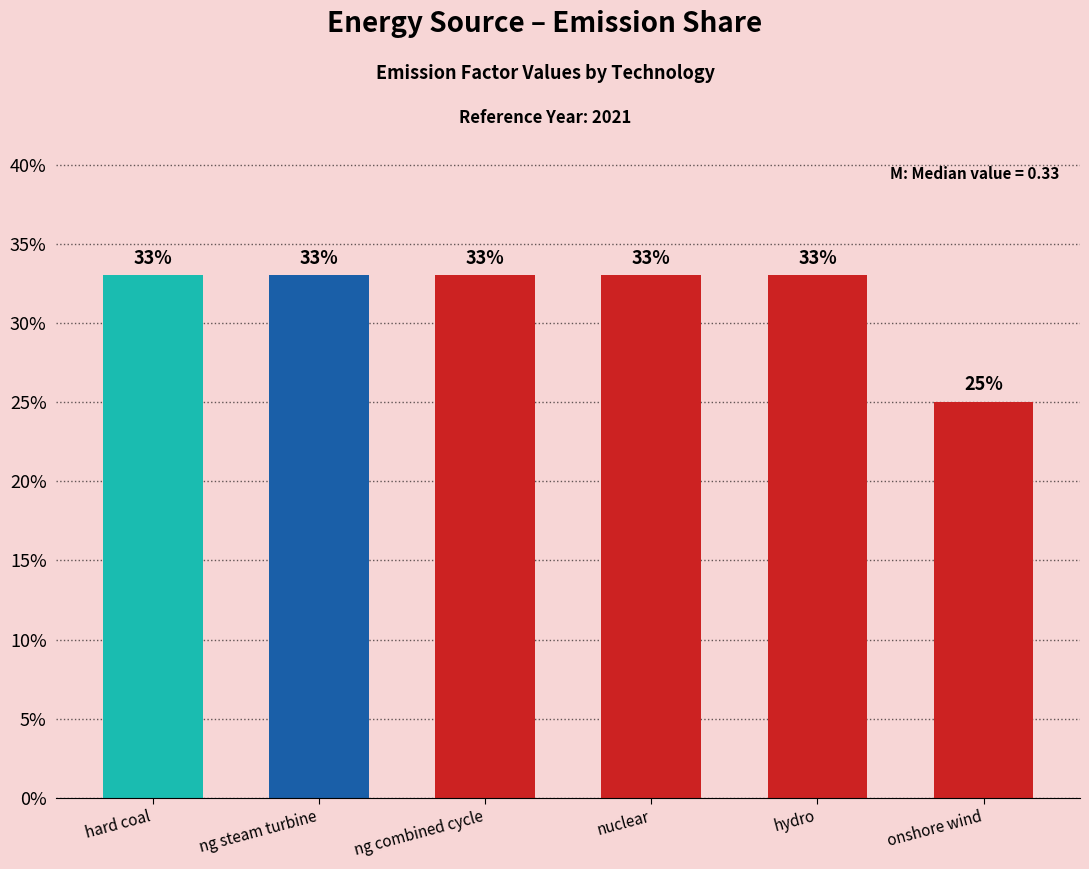

Does the chart contain any negative values?

No